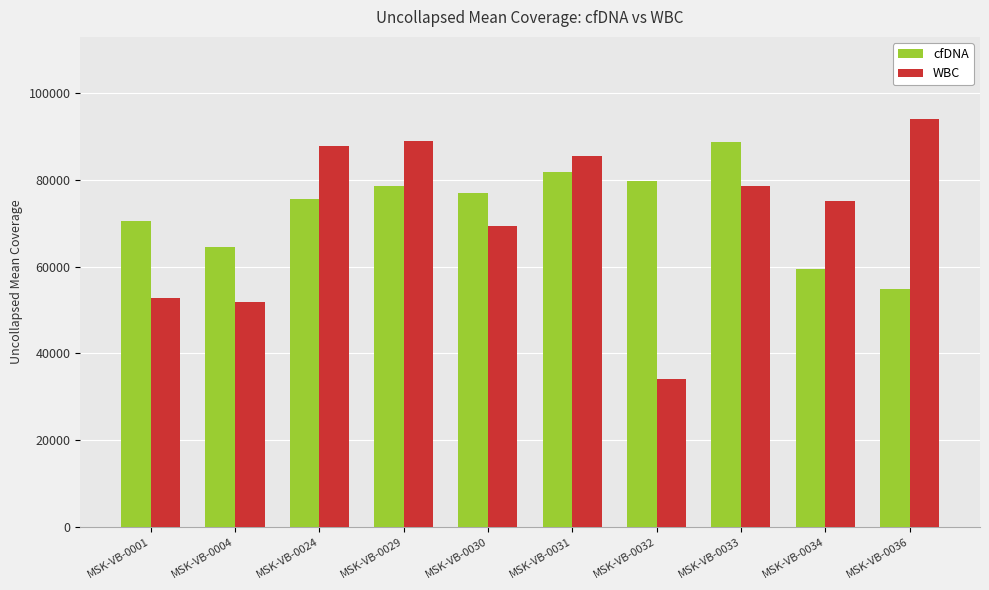

What are all the series names shown in the legend?

cfDNA, WBC